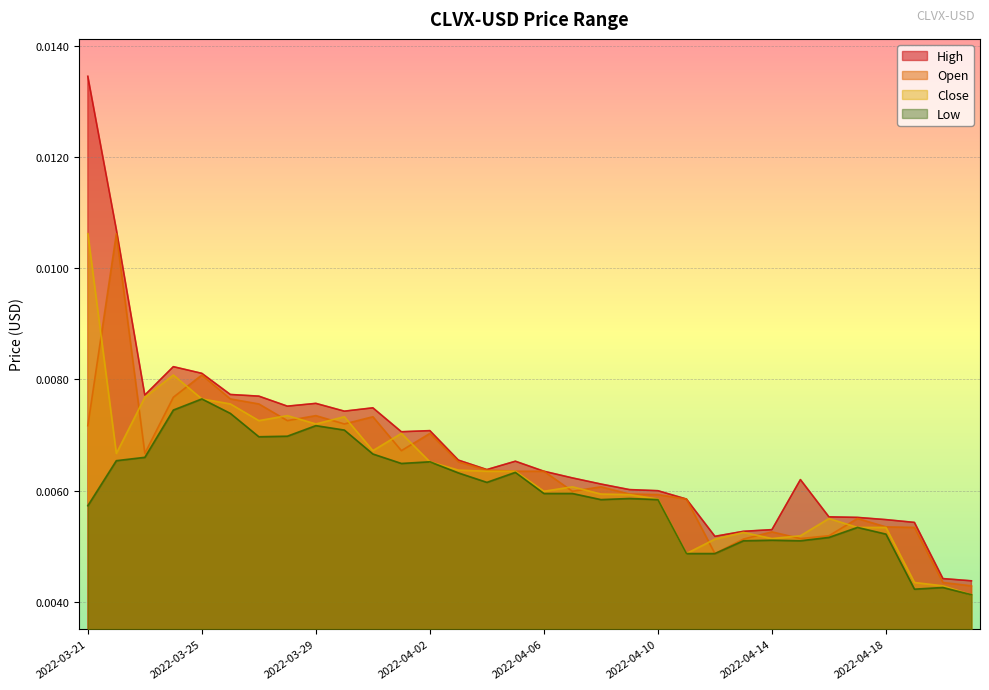

The value of Open at 2022-04-13 is 0.0. True or false?

True